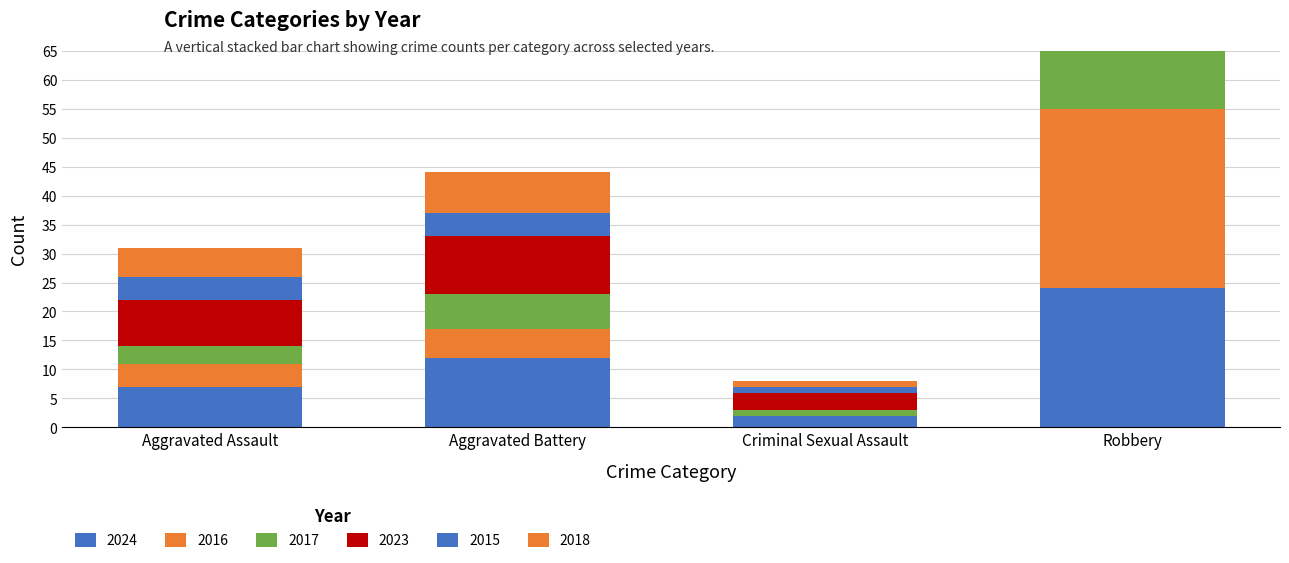

What is the label of the 1st bar from the right?

Robbery